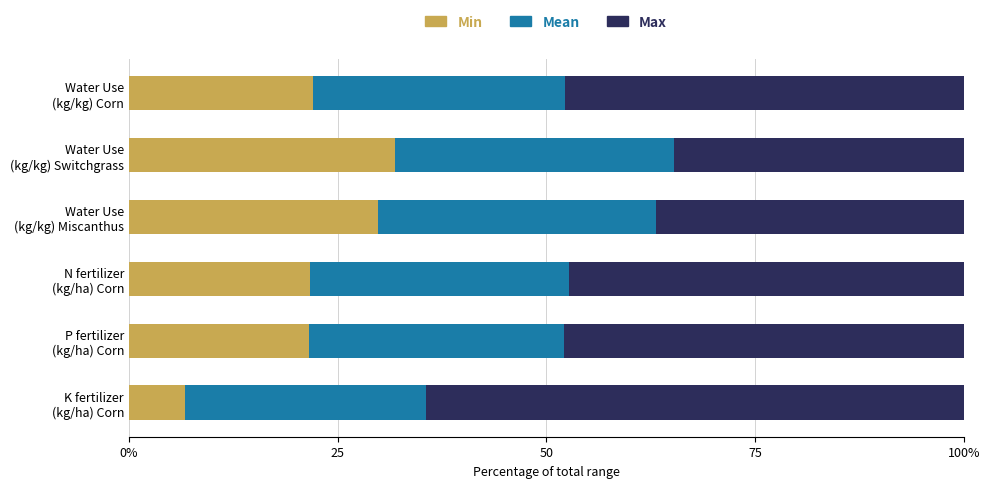

What are all the series names shown in the legend?

Min, Mean, Max